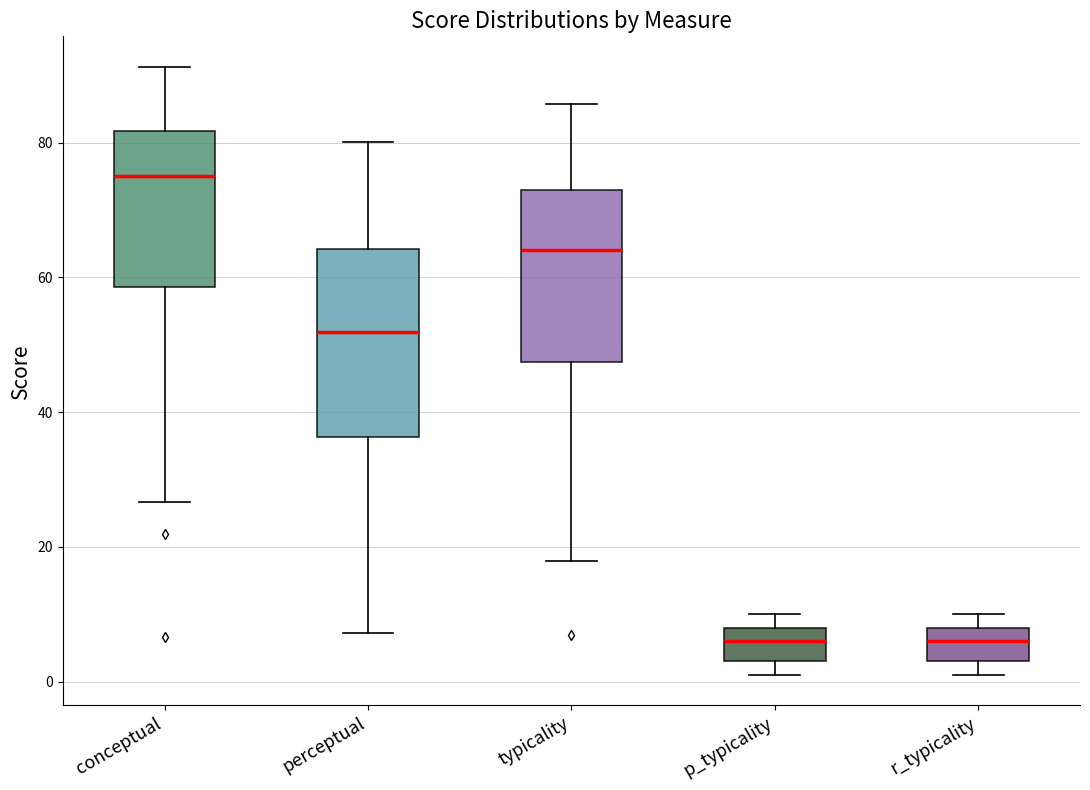

Where is the lower edge of the box for r_typicality on the y-axis? The values are not printed on the chart, so give them approximately, as read against the axis.

4